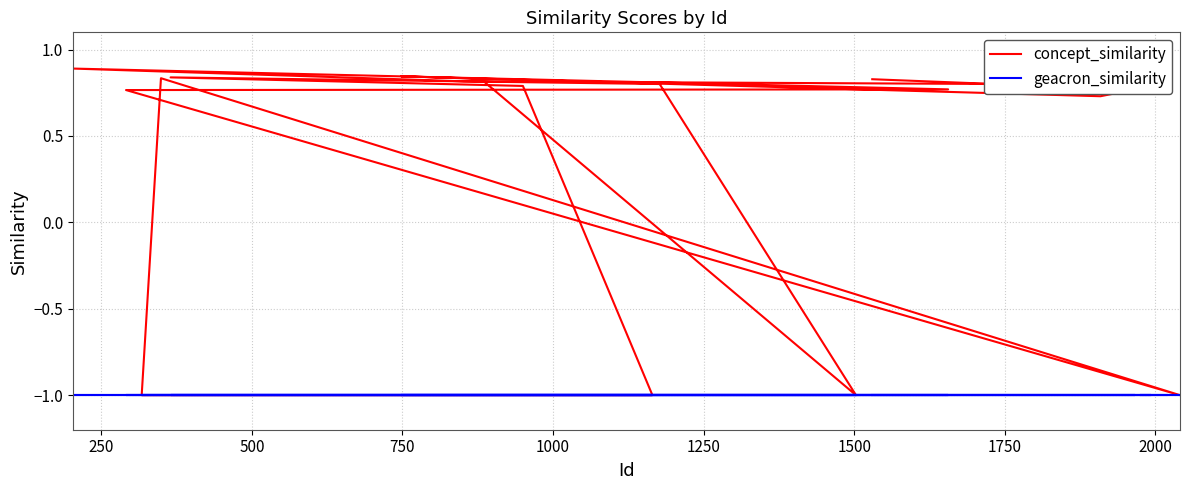

True or false: geacron_similarity and concept_similarity intersect in this chart.

False